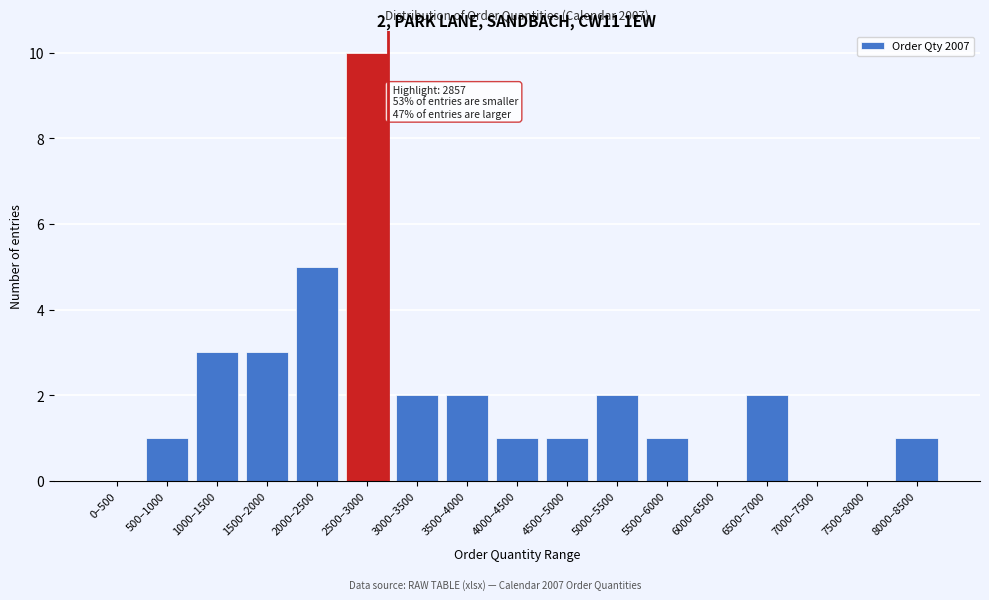

Reading left to right, transcribe all the data shown in this chart.

0–500=0	500–1000=1	1000–1500=3	1500–2000=3	2000–2500=5	2500–3000=10	3000–3500=2	3500–4000=2	4000–4500=1	4500–5000=1	5000–5500=2	5500–6000=1	6000–6500=0	6500–7000=2	7000–7500=0	7500–8000=0	8000–8500=1